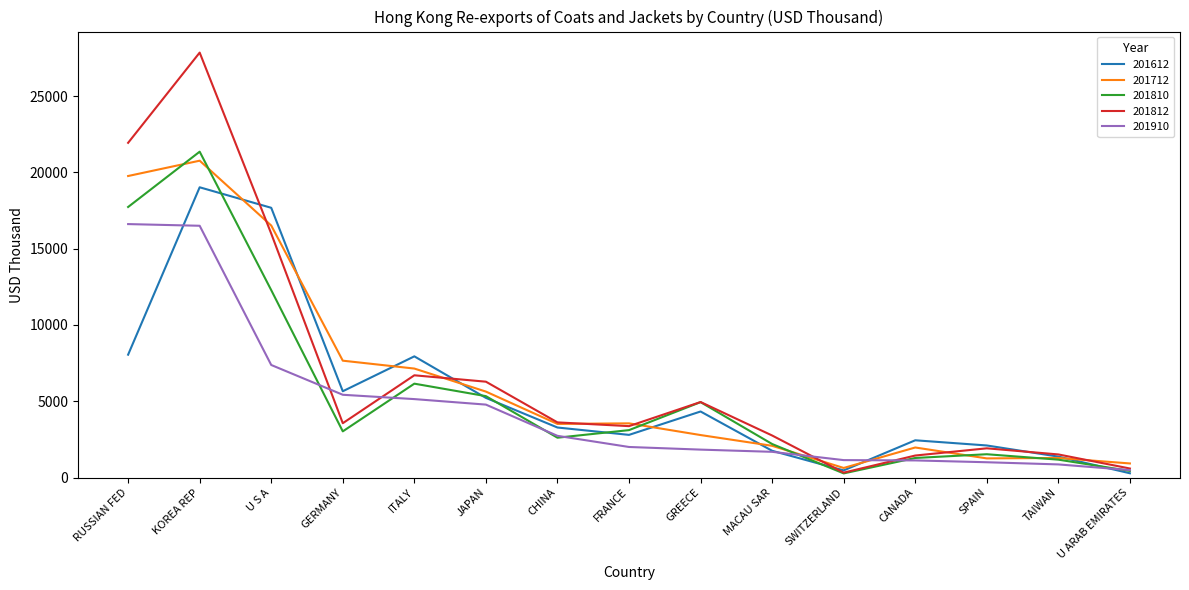

List the series in order of their peak value, lowest first.

201910, 201612, 201712, 201810, 201812